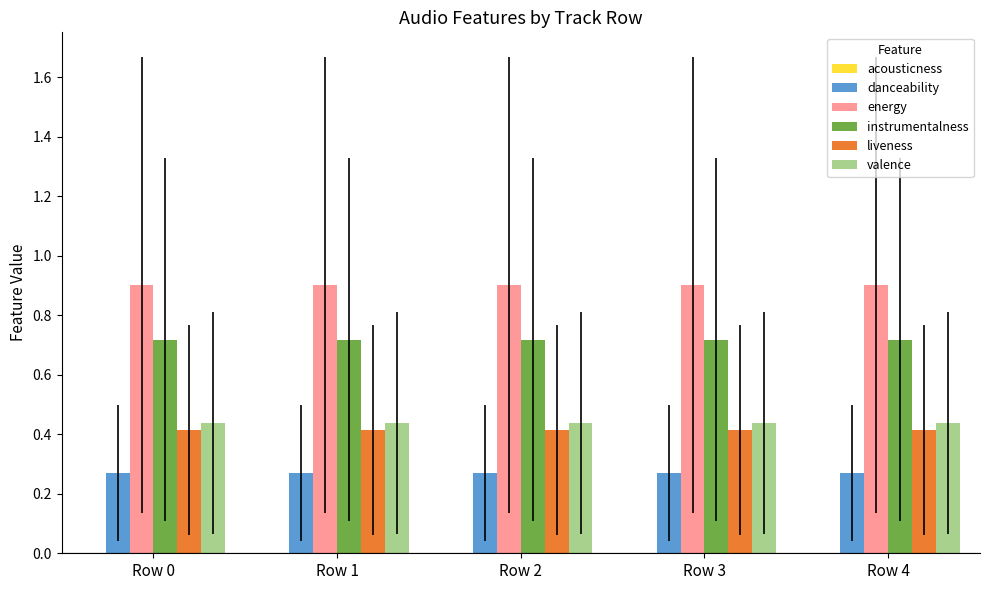

The energy series shows 0.9 at Row 2. True or false?

True